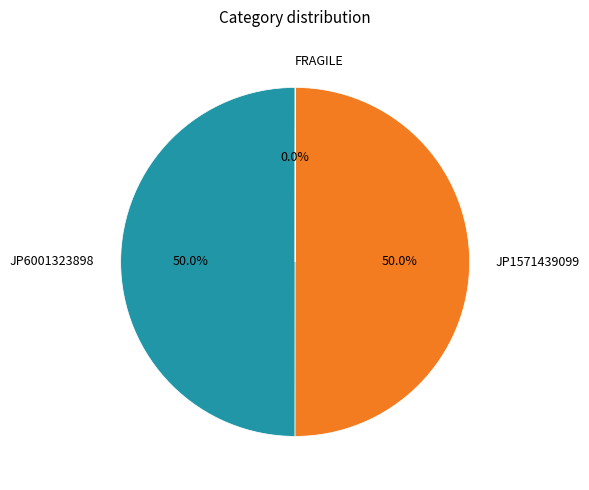

What is the ratio of the value at JP1571439099 to the value at JP6001323898?

1.0